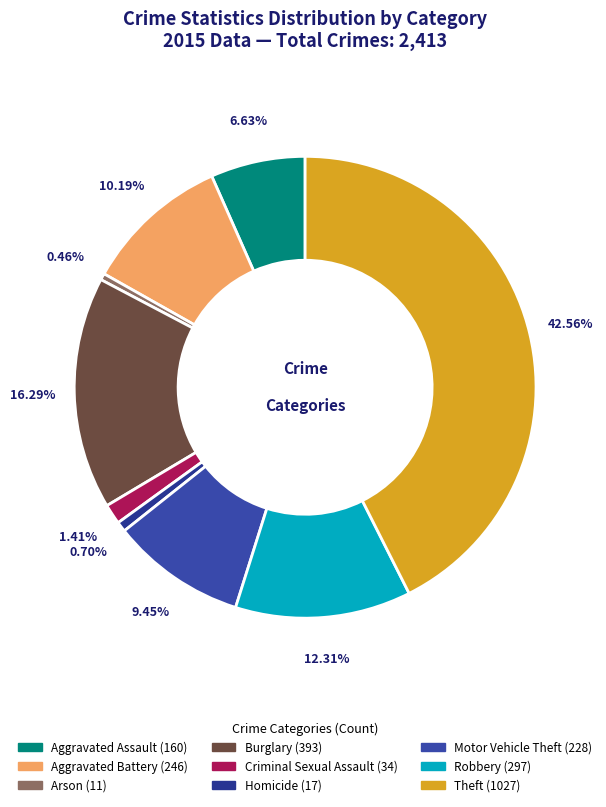

How many slices are in this pie chart?

9